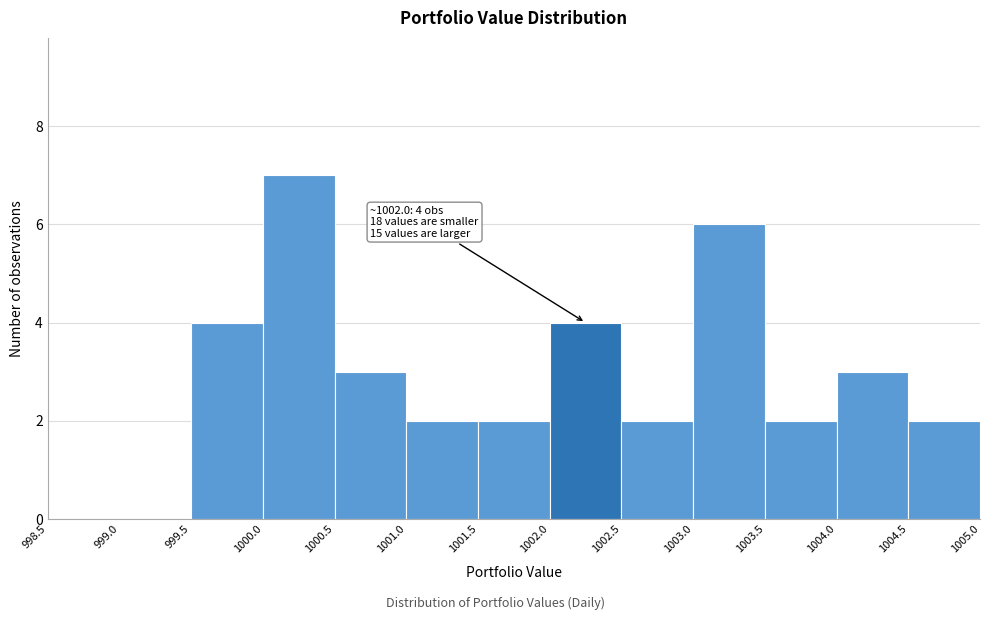

Which range on the x-axis has the tallest bar?

1000.0 to 1000.5